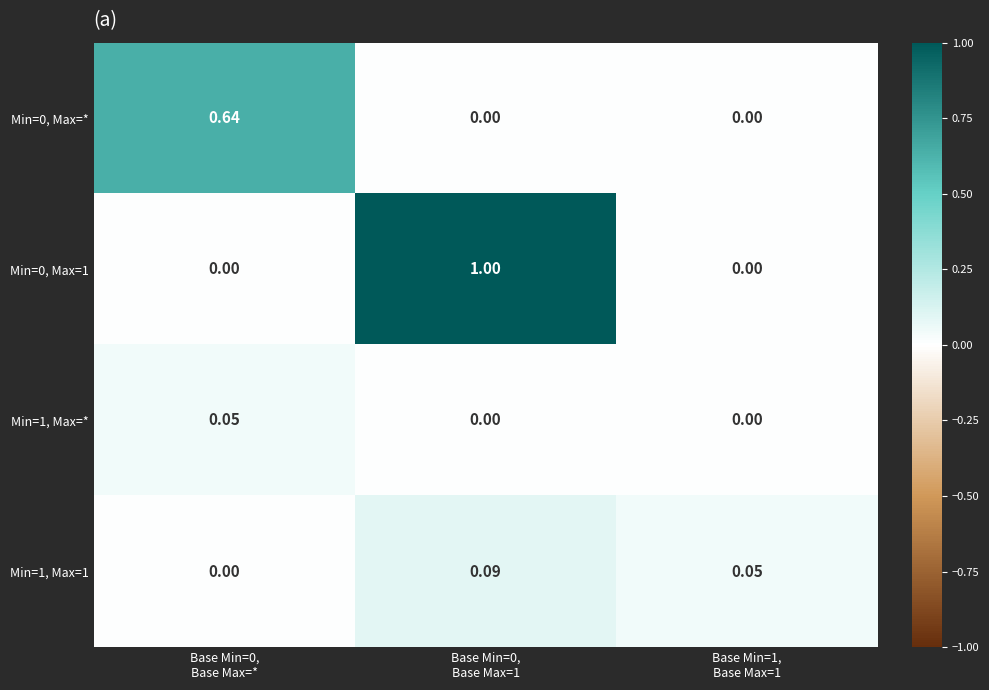

What is the greatest value displayed?

1.0